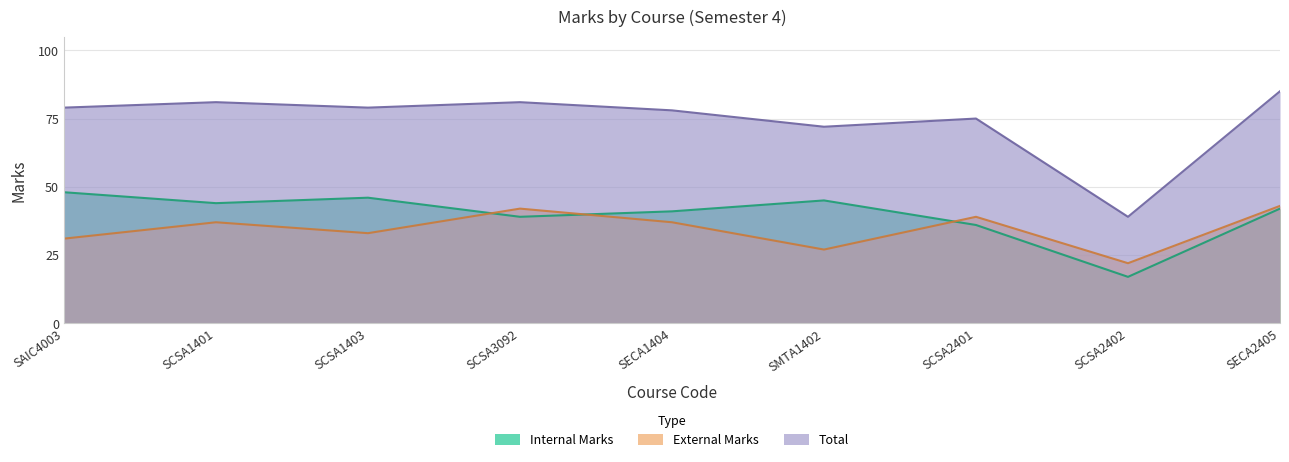

At which label is Internal Marks closest to 32?

SCSA2401